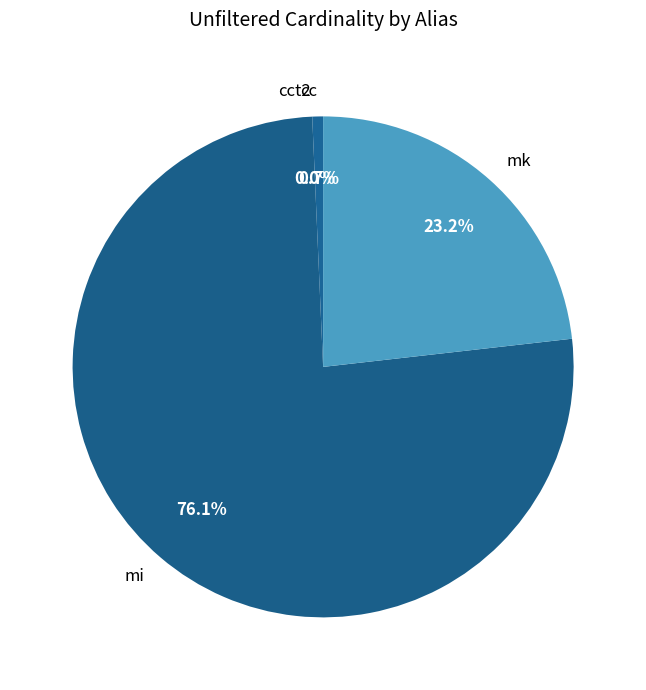

Which category has the biggest portion of the pie?

mi